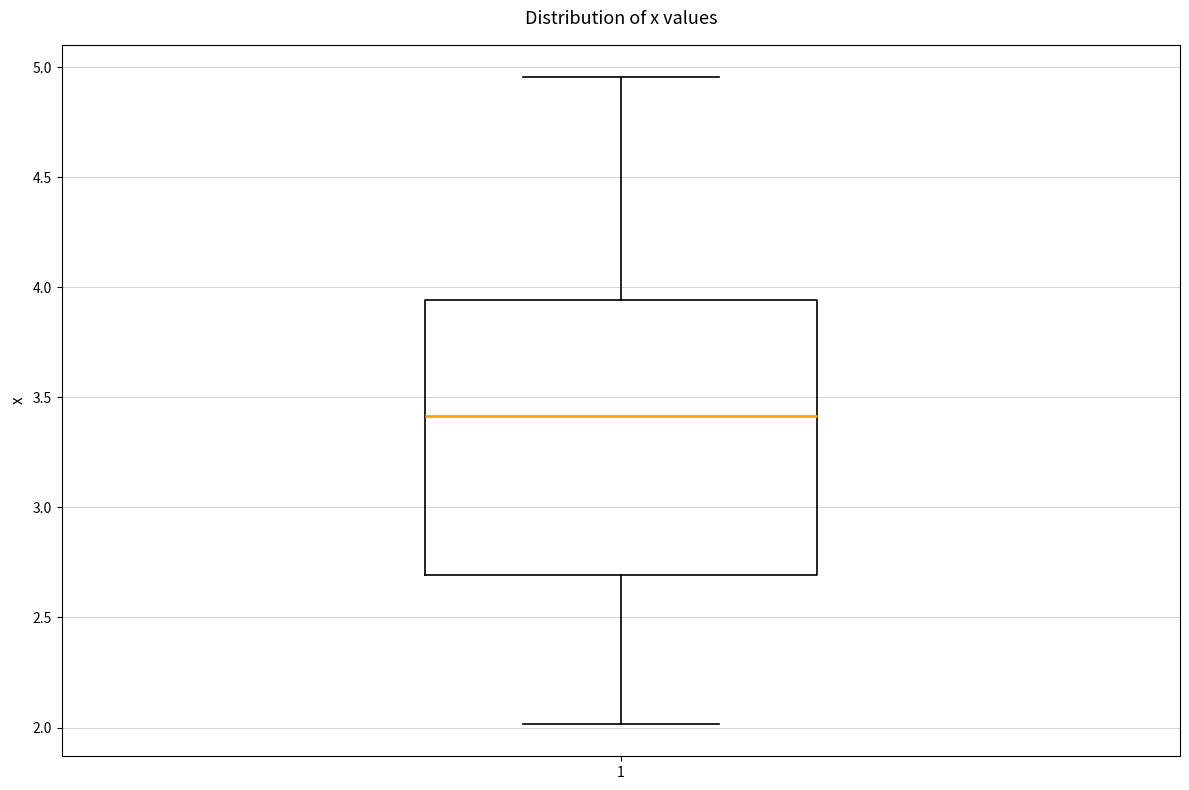

Transcribe this box plot: give where the median line is, the range the box spans, and where the two whiskers end, as read against the y-axis. The values are not printed on the chart, so give them approximately, as read against the axis.

median 3.40, box 2.70 to 3.95, whiskers 2.00 to 4.95